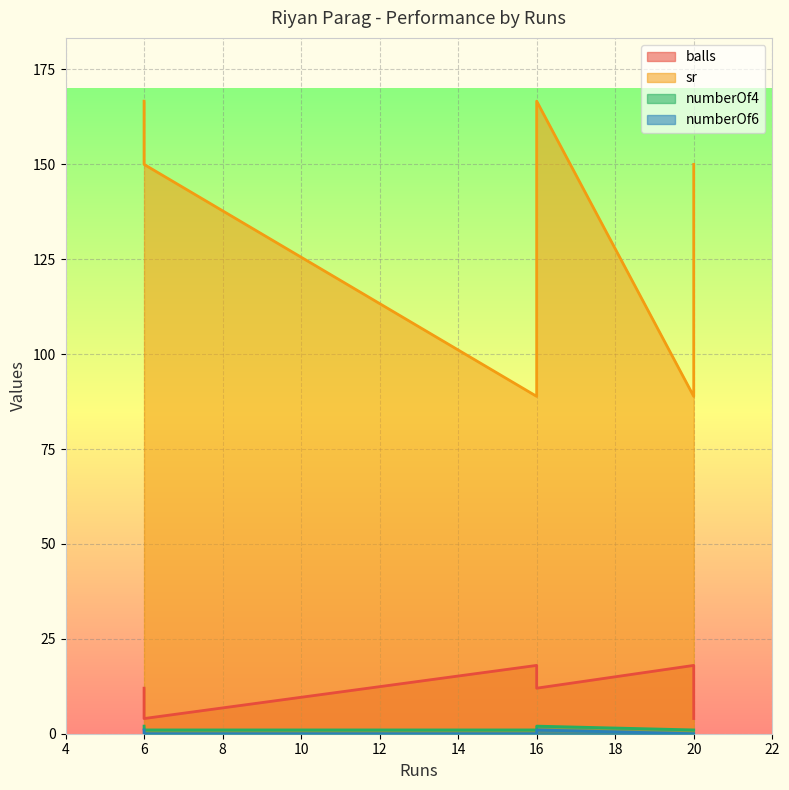

True or false: numberOf6 has a value of 0.0 at 20.

True